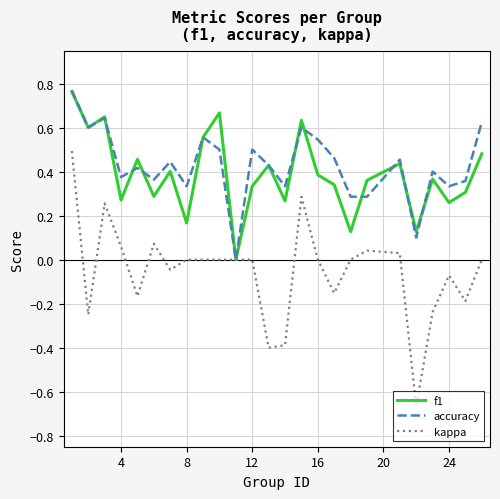

How many lines are shown in the chart?

3